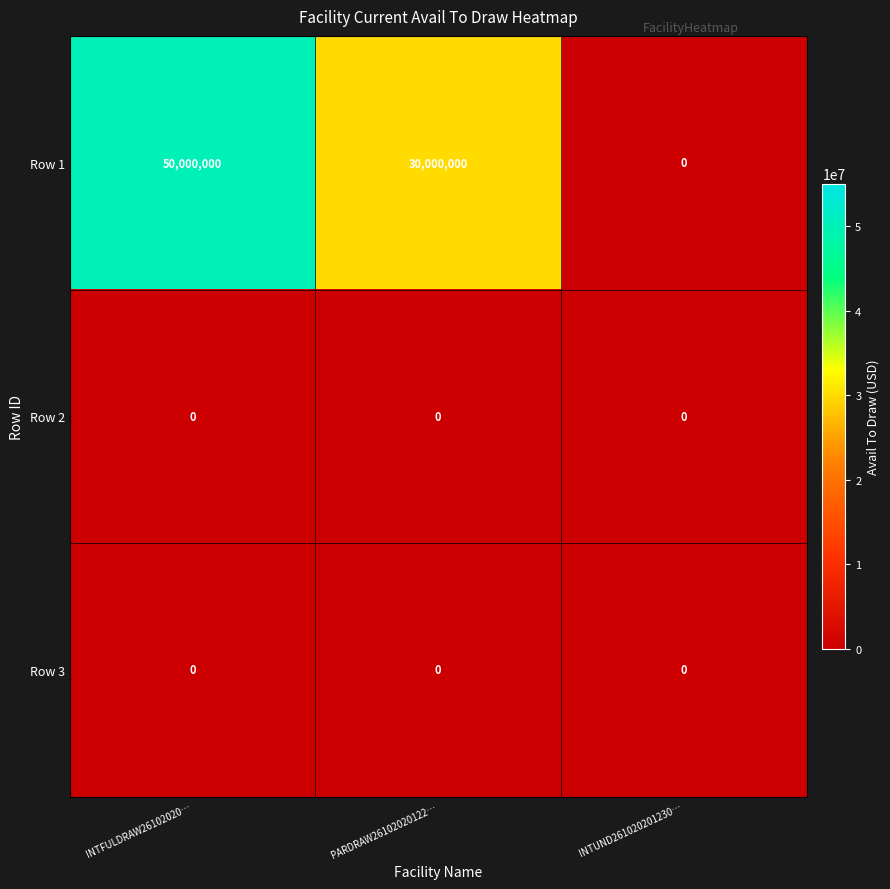

Count the number of data series in this chart.

3